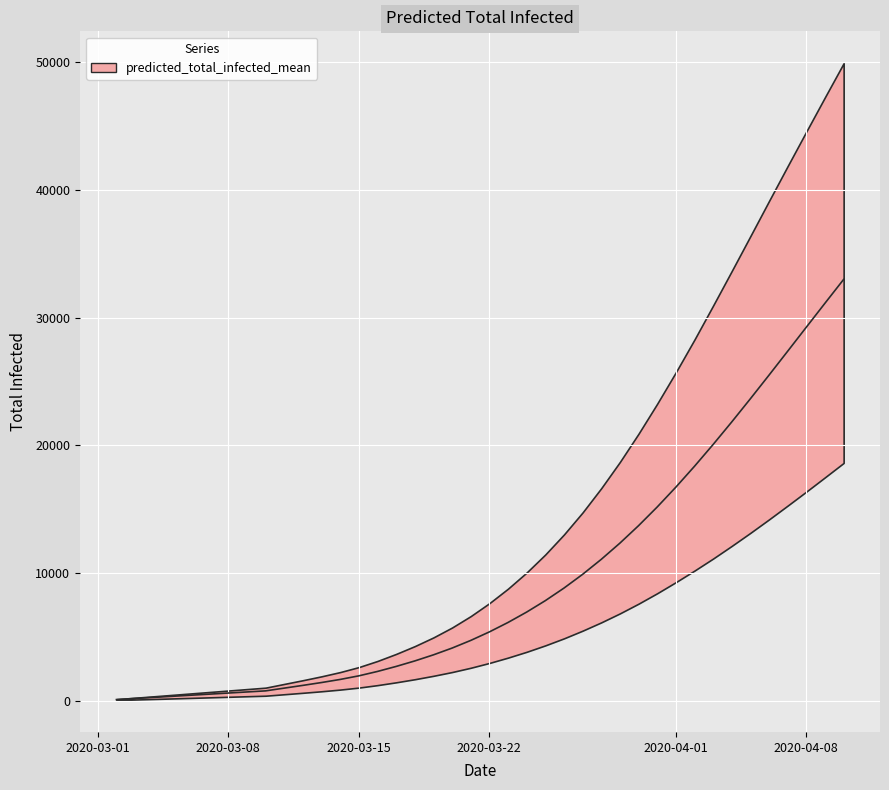

At which label is predicted_total_infected_mean closest to 16540?

2020-04-01